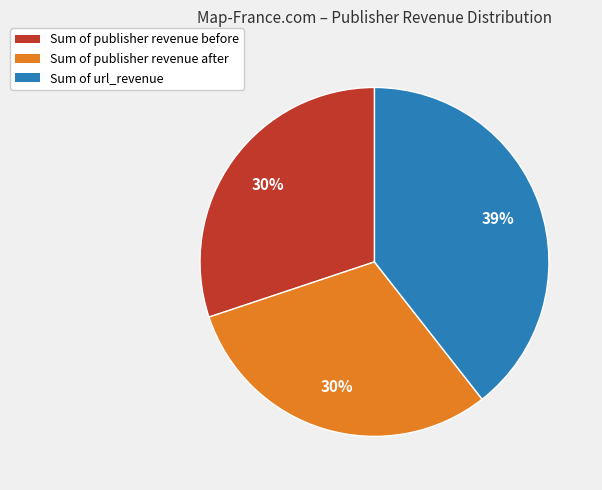

To the nearest percent, what portion does Sum of publisher revenue after represent?

30%